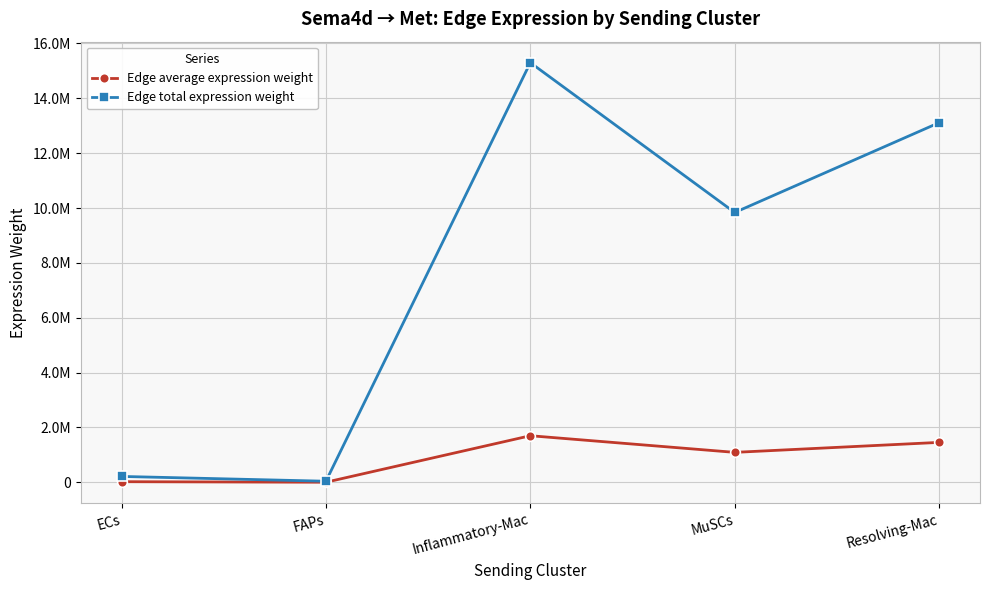

What are all the series names shown in the legend?

Edge average expression weight, Edge total expression weight